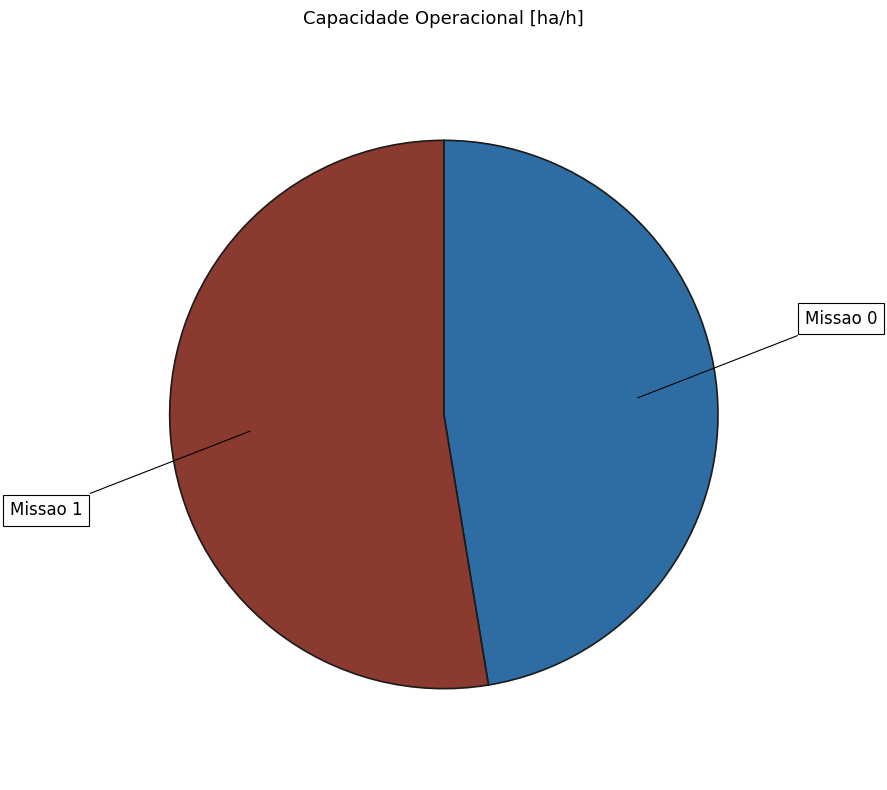

Is there any slice that represents more than half of the pie?

Yes